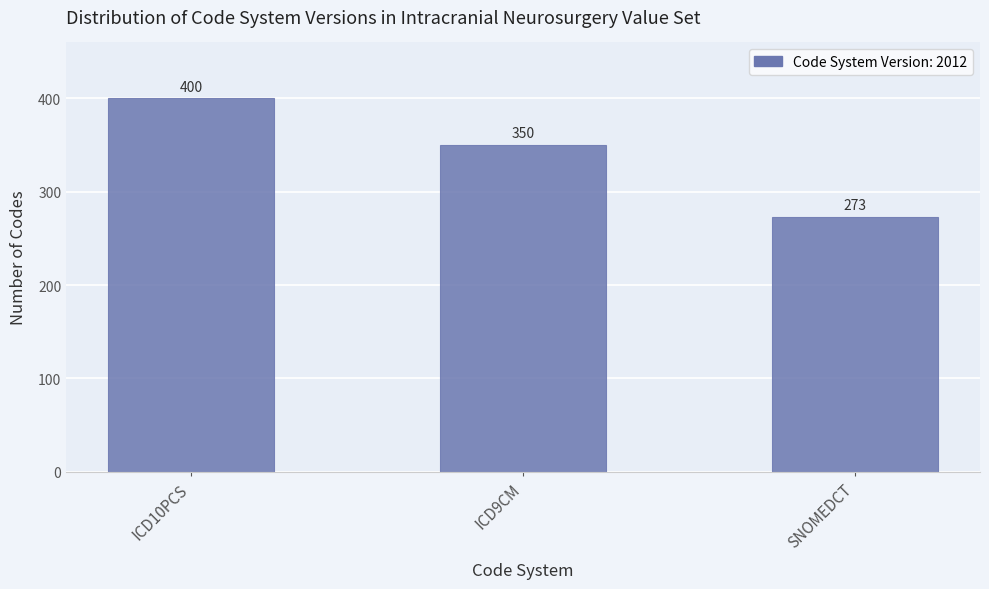

Reading left to right, list all the values displayed in this chart.

400	350	273